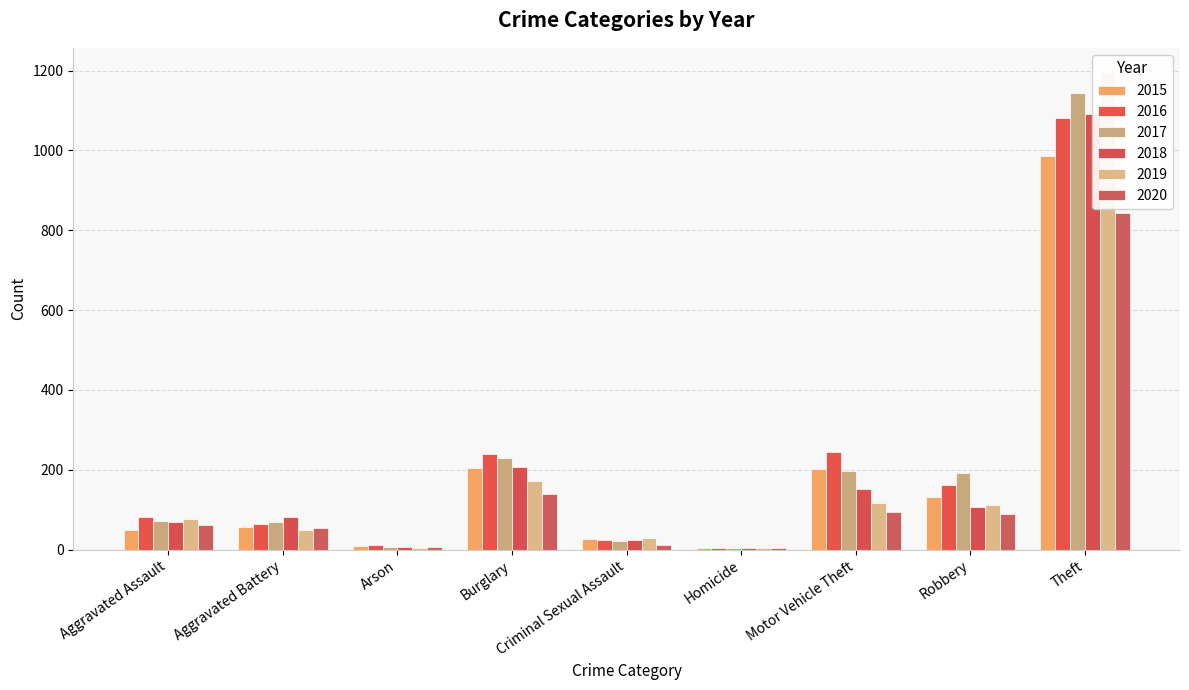

What is the difference between the highest and lowest values at Robbery?

103